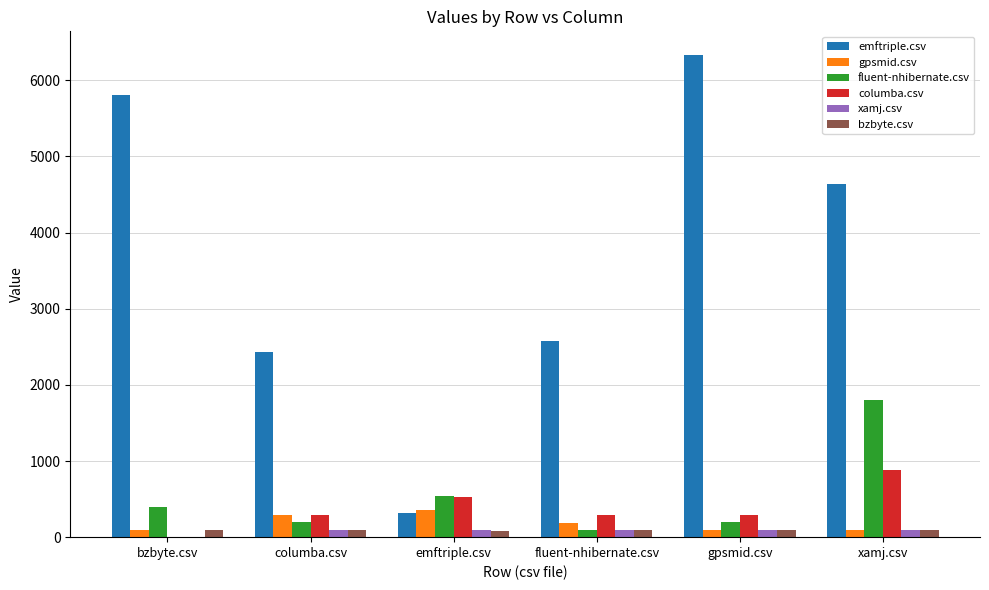

True or false: columba.csv has a value of 297.0 at gpsmid.csv.

True